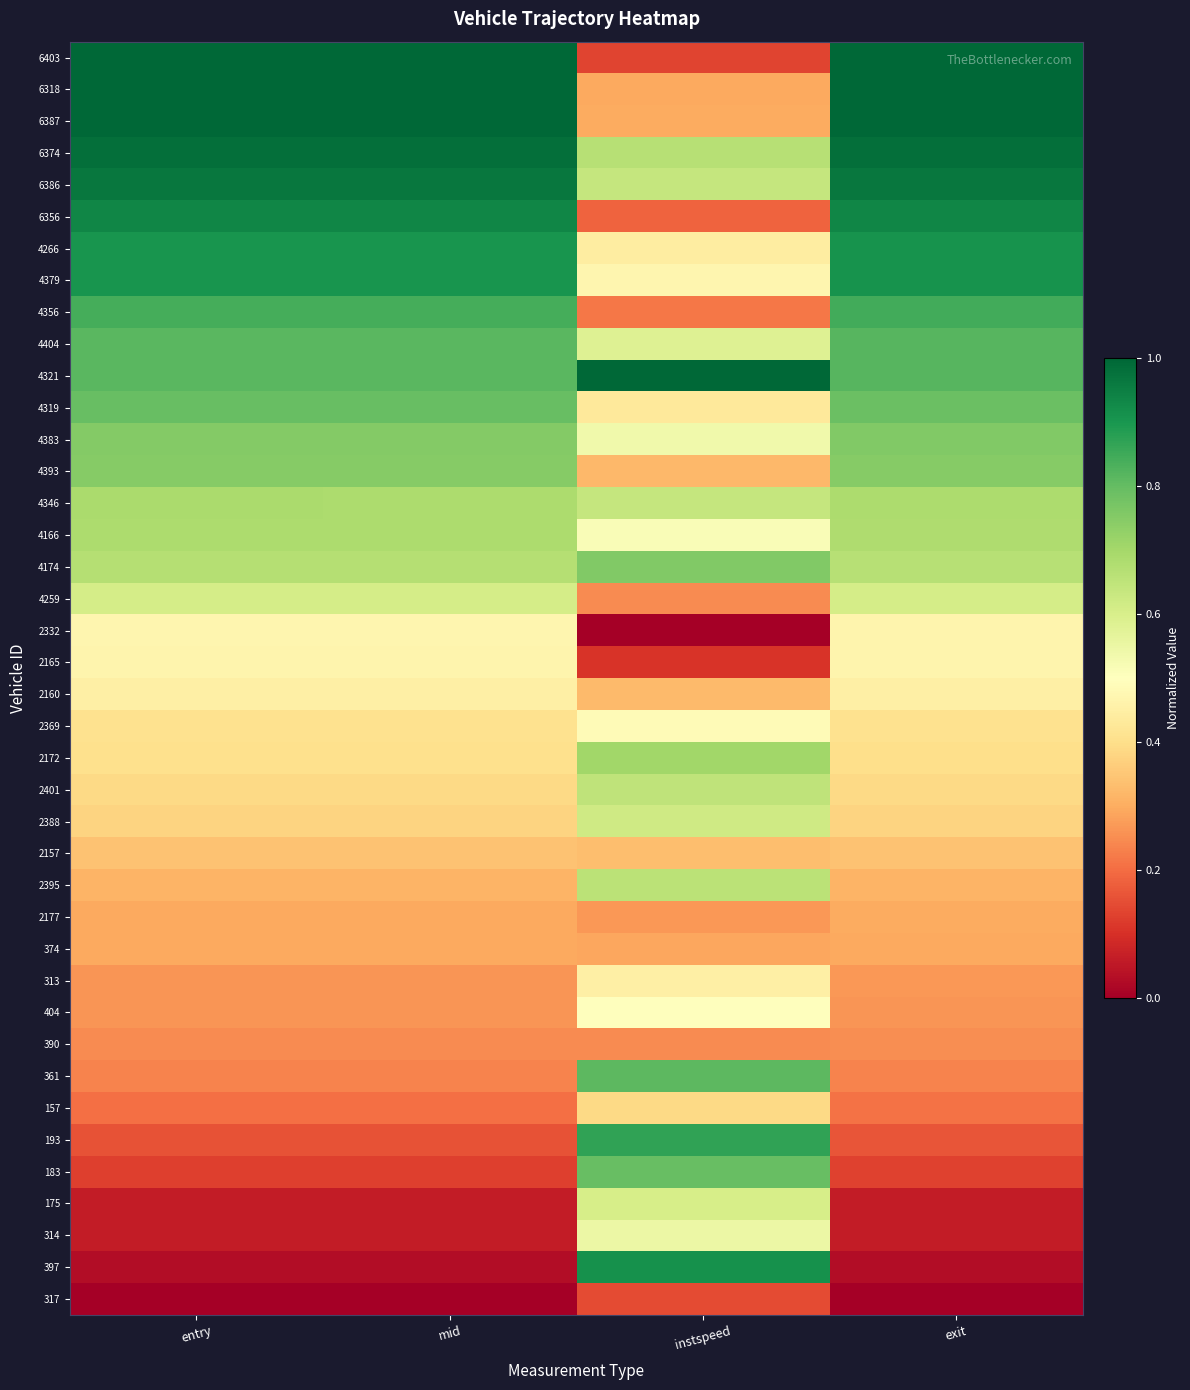

Which label corresponds to the smallest value in the chart?

entry